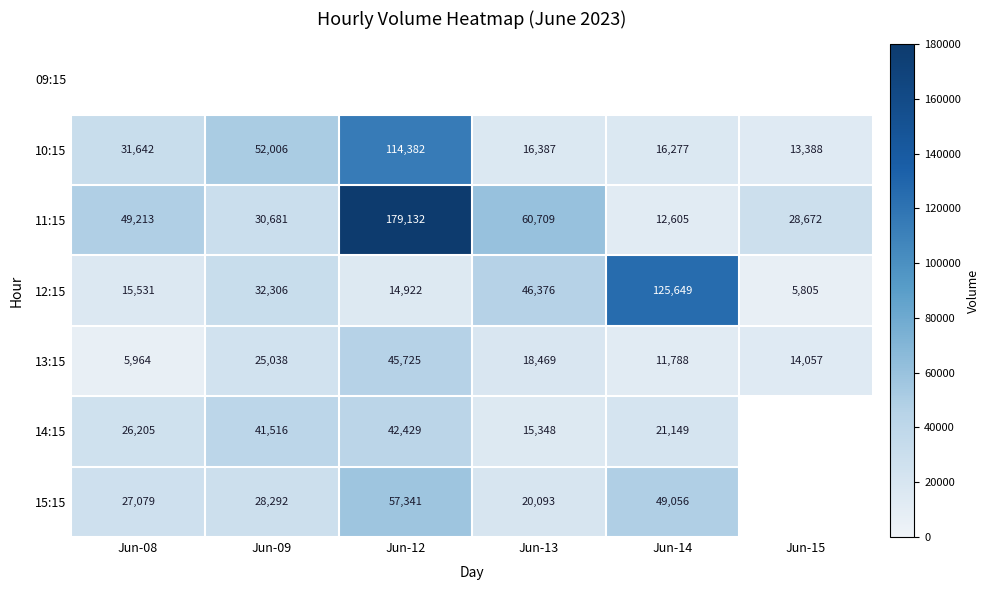

Read the 11:15 value at Jun-14, to the nearest 100.

12600